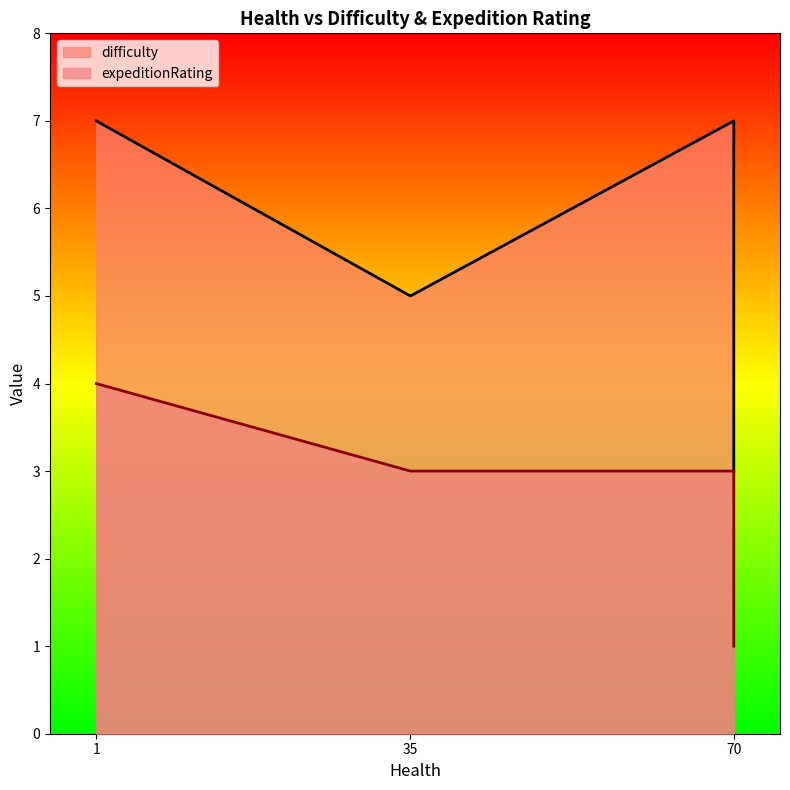

Which series has the widest spread of values?

difficulty